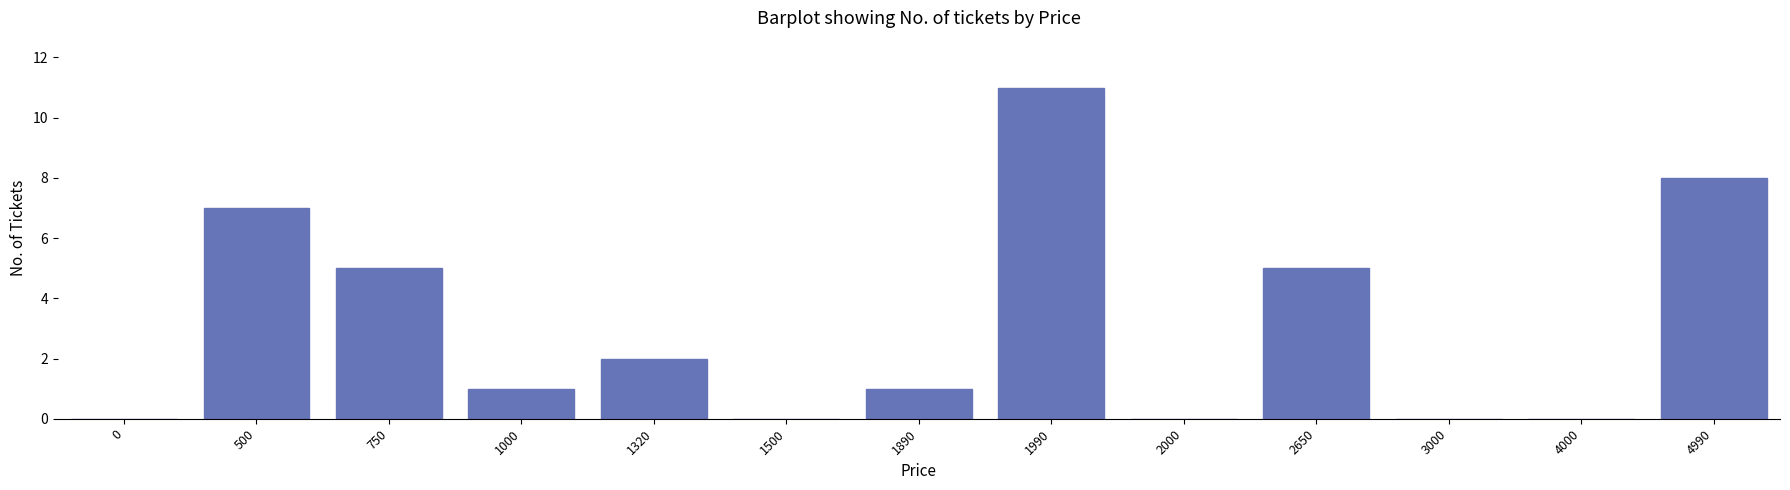

Reading right to left, what are all the values shown in this chart?

4990=8	4000=0	3000=0	2650=5	2000=0	1990=11	1890=1	1500=0	1320=2	1000=1	750=5	500=7	0=0